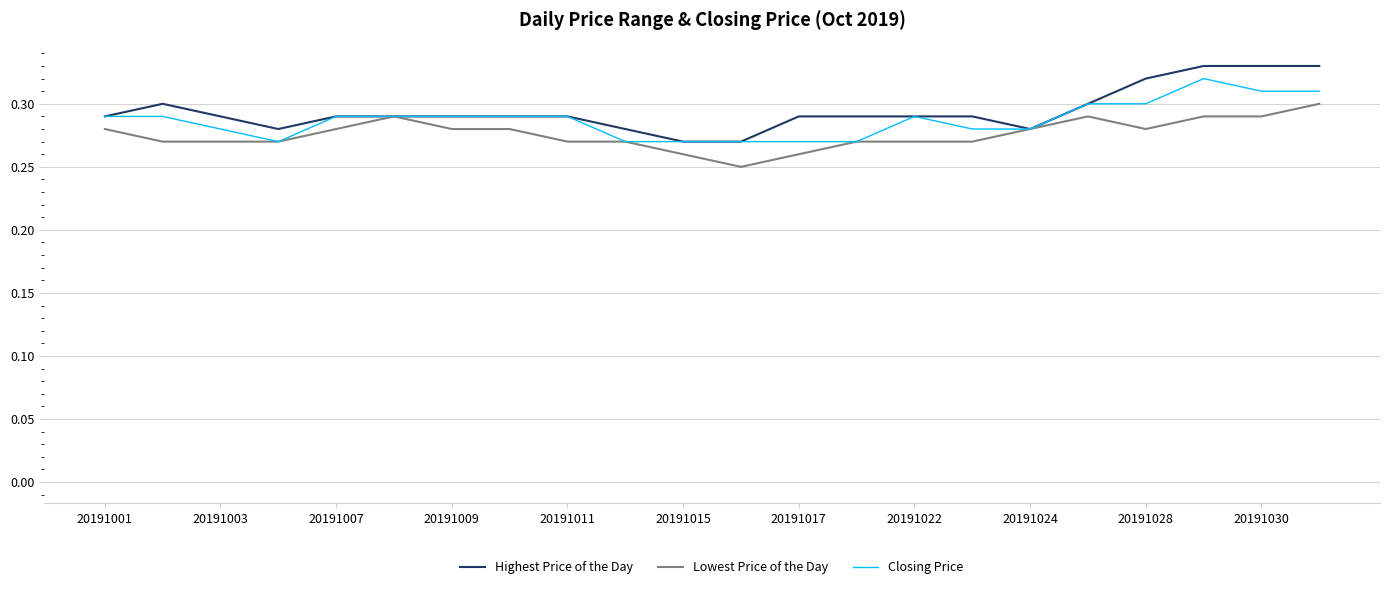

Rank the series by their average value, from highest to lowest.

Highest Price of the Day, Closing Price, Lowest Price of the Day